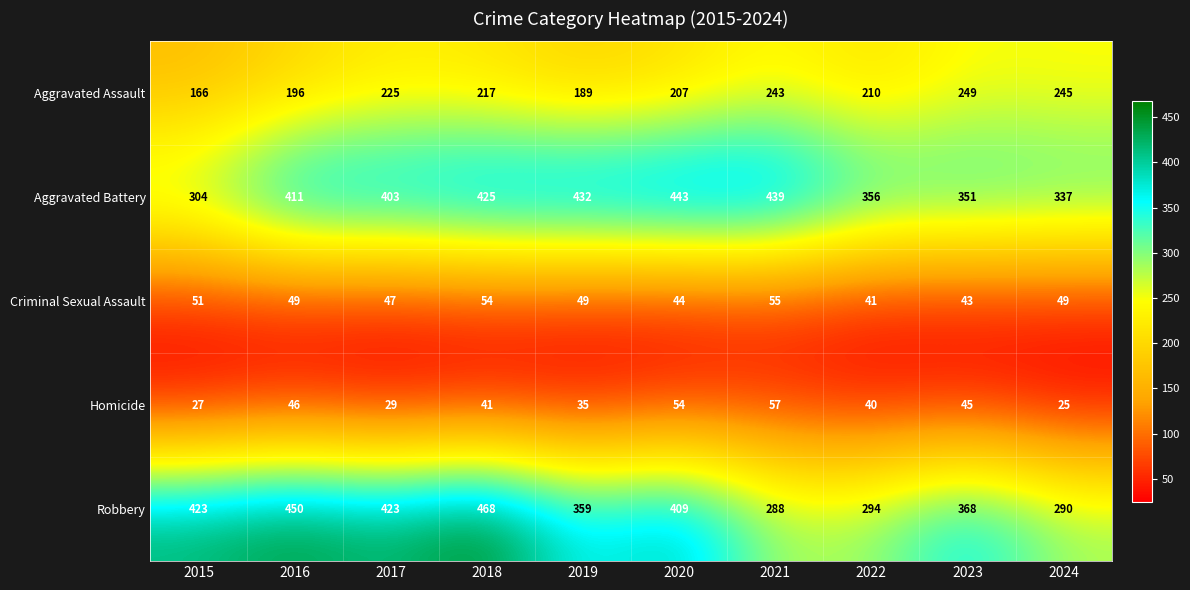

What is the greatest value displayed?

468